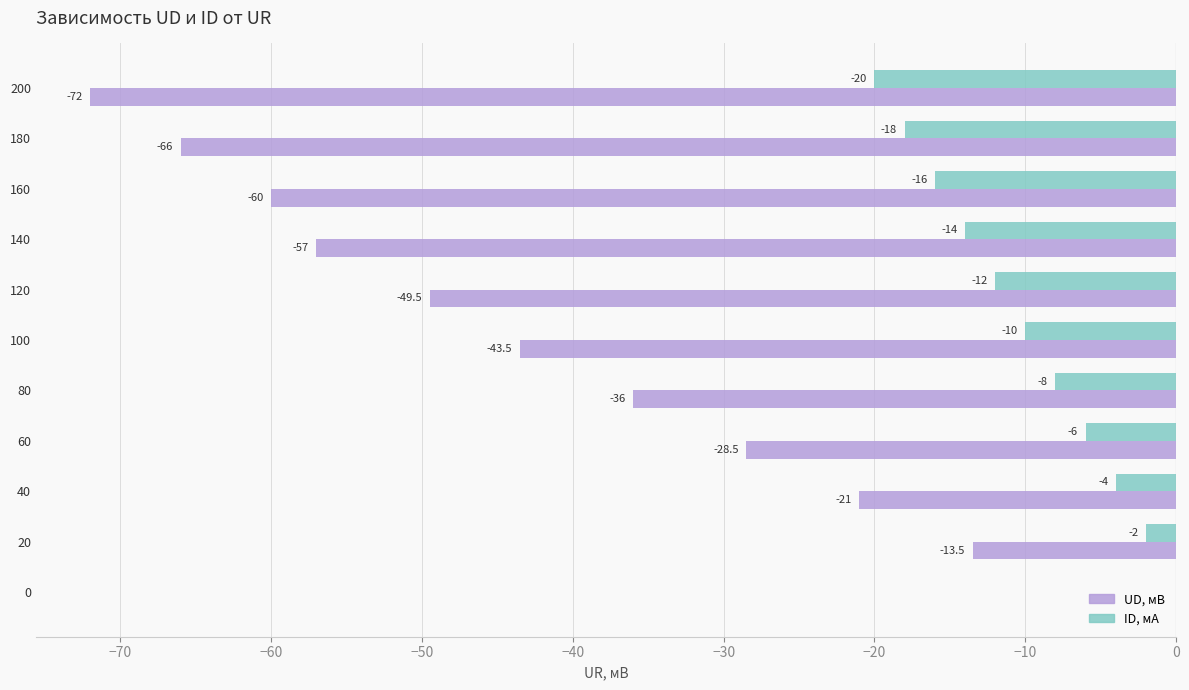

At which label is ID, мА closest to -10?

100